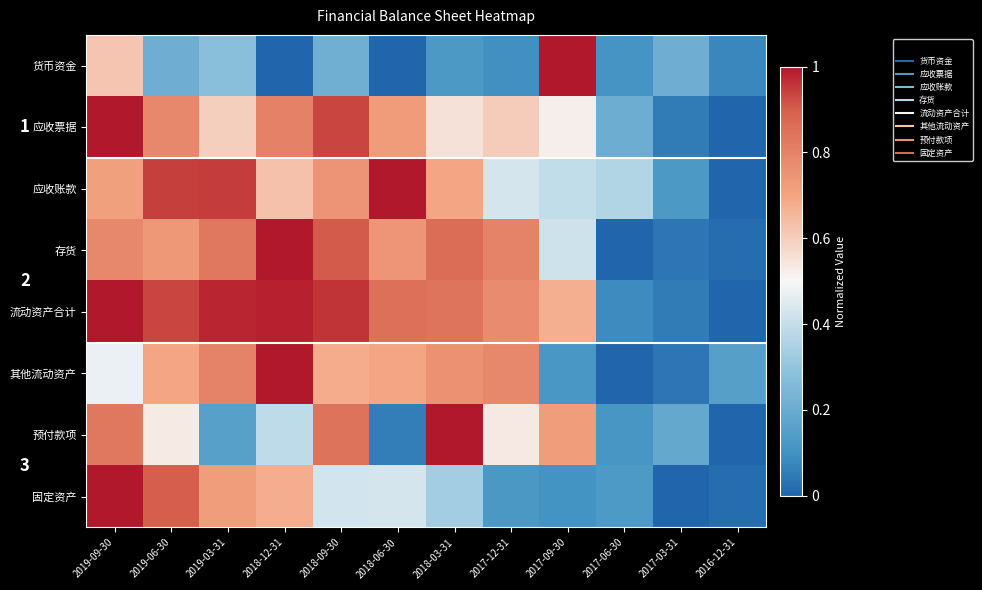

The value of 固定资产 at 2019-06-30 is 1.4. True or false?

False